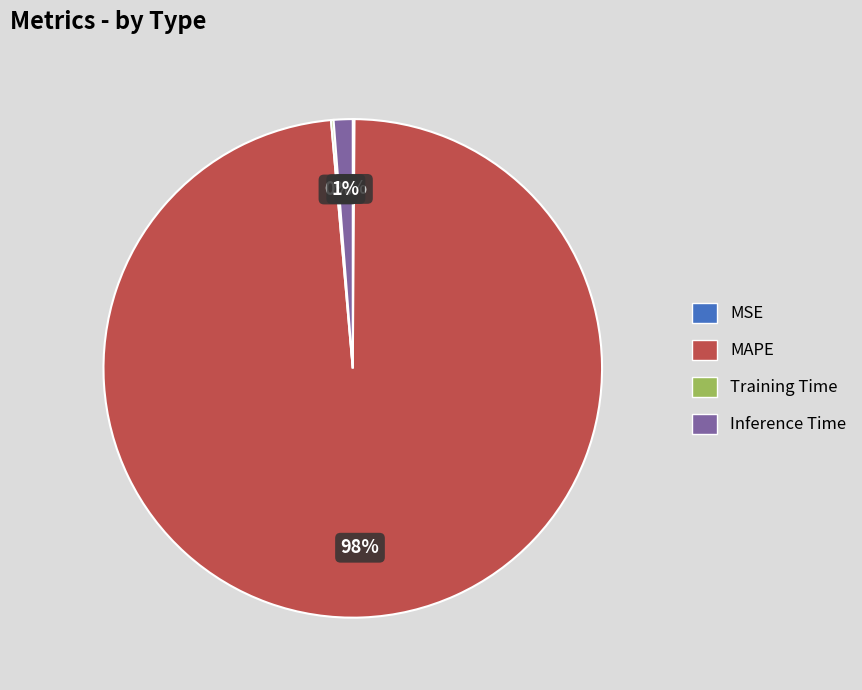

What percentage is the Inference Time slice, to the nearest percent?

1%